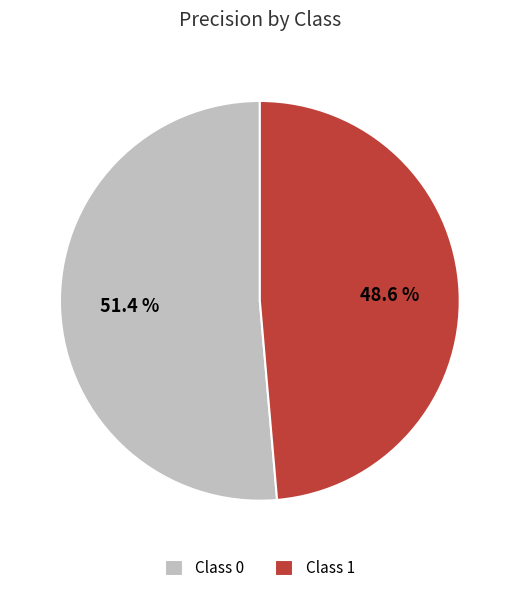

Is there any slice that represents more than half of the pie?

Yes